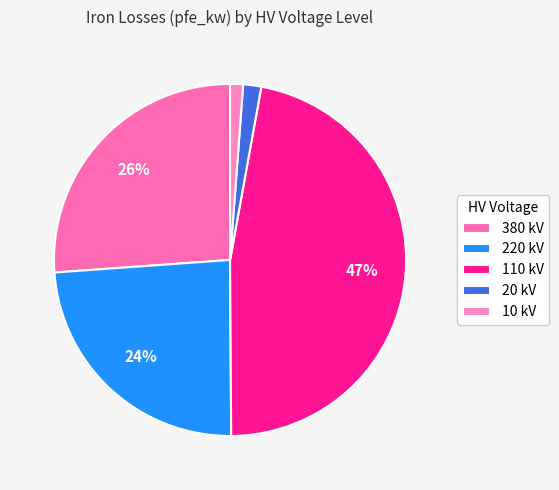

Count the number of slices in the pie.

5